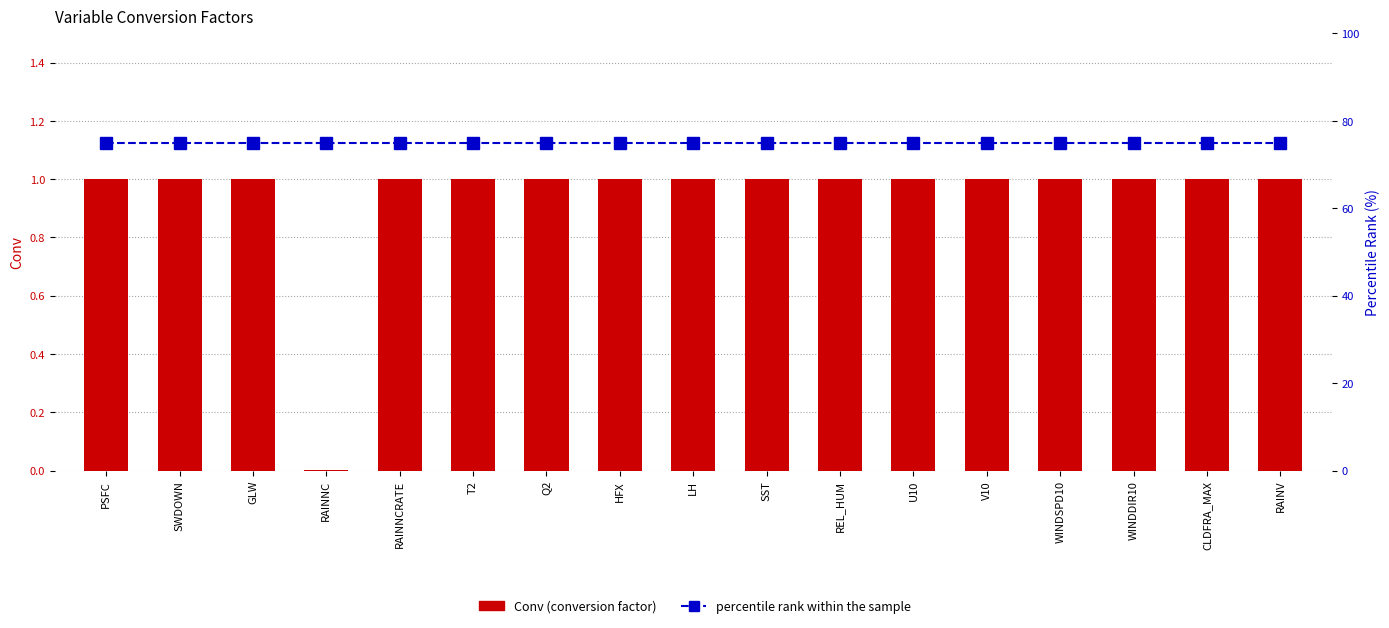

The Conv (conversion factor) series shows 1.6 at RAINNCRATE. True or false?

False